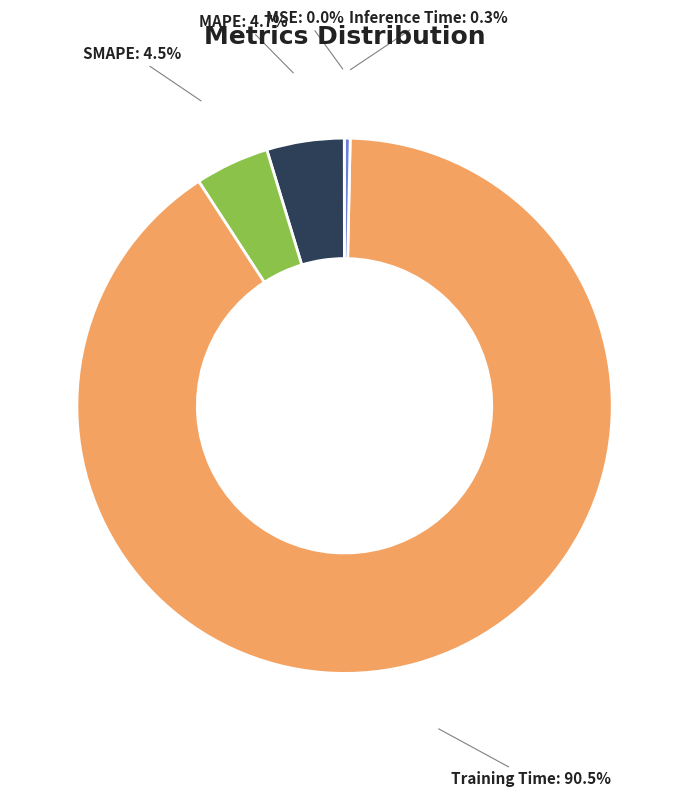

What percentage is NOT represented by SMAPE?

95.5%